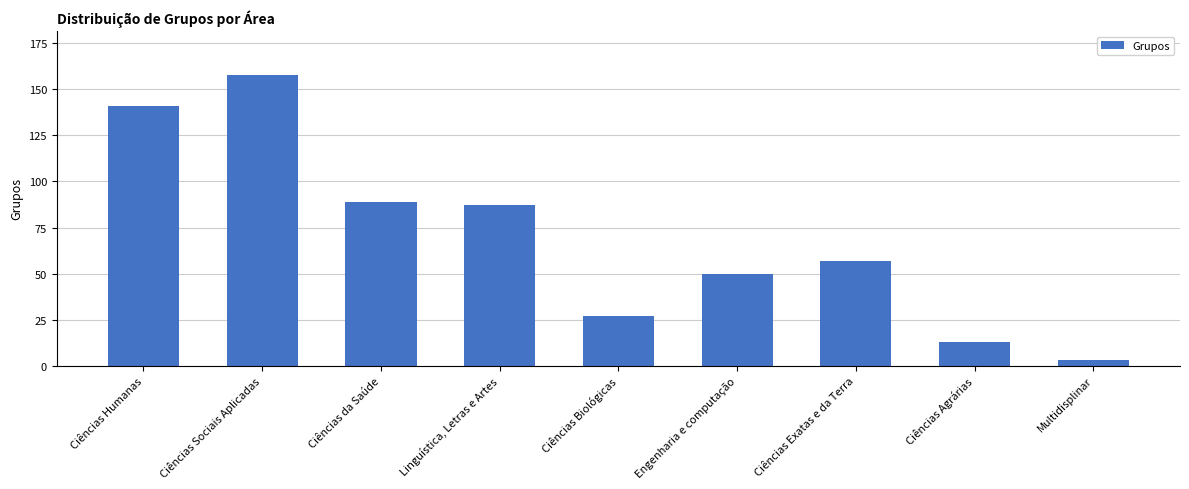

Rank the categories by value from highest to lowest.

Ciências Sociais Aplicadas, Ciências Humanas, Ciências da Saúde, Linguística, Letras e Artes, Ciências Exatas e da Terra, Engenharia e computação, Ciências Biológicas, Ciências Agrárias, Multidisplinar